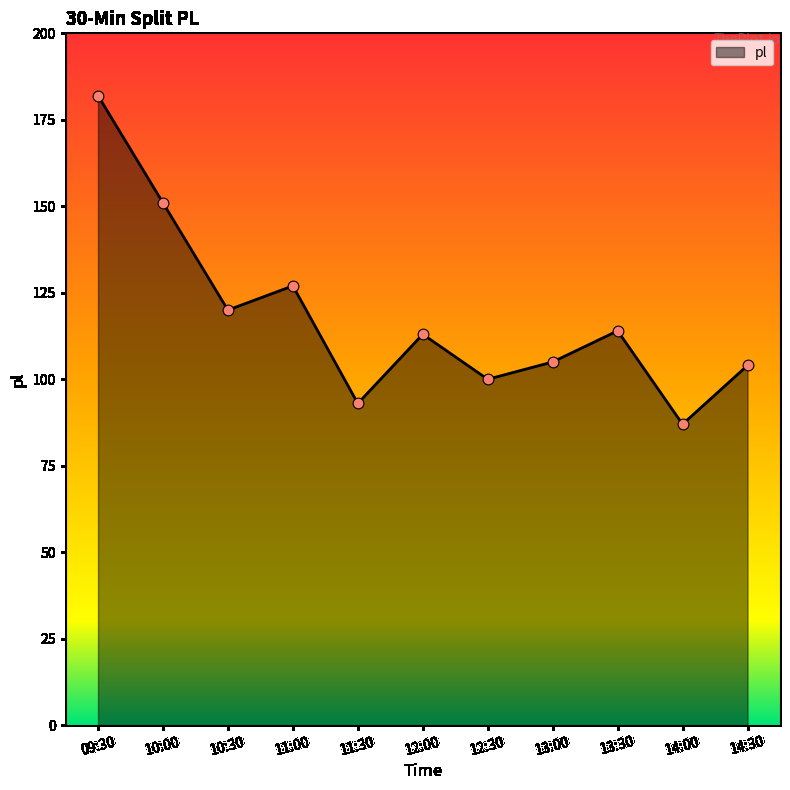

What is the change in value from 12:00 to 13:00?

-8